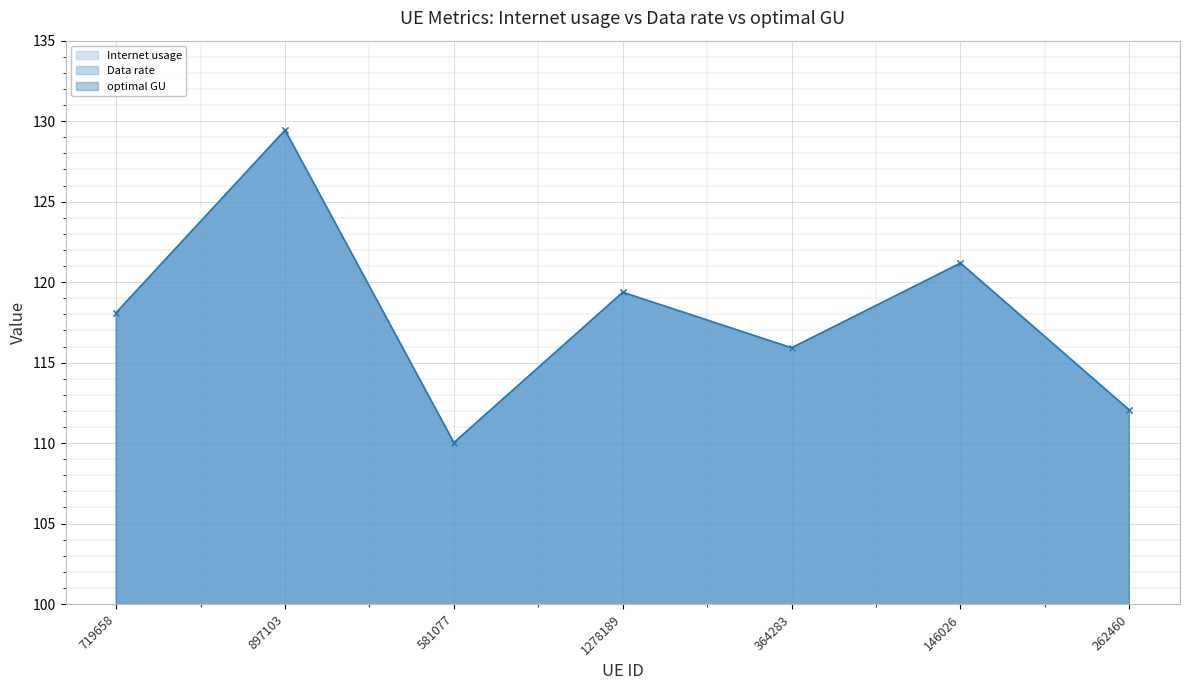

Which series has the widest spread of values?

Internet usage